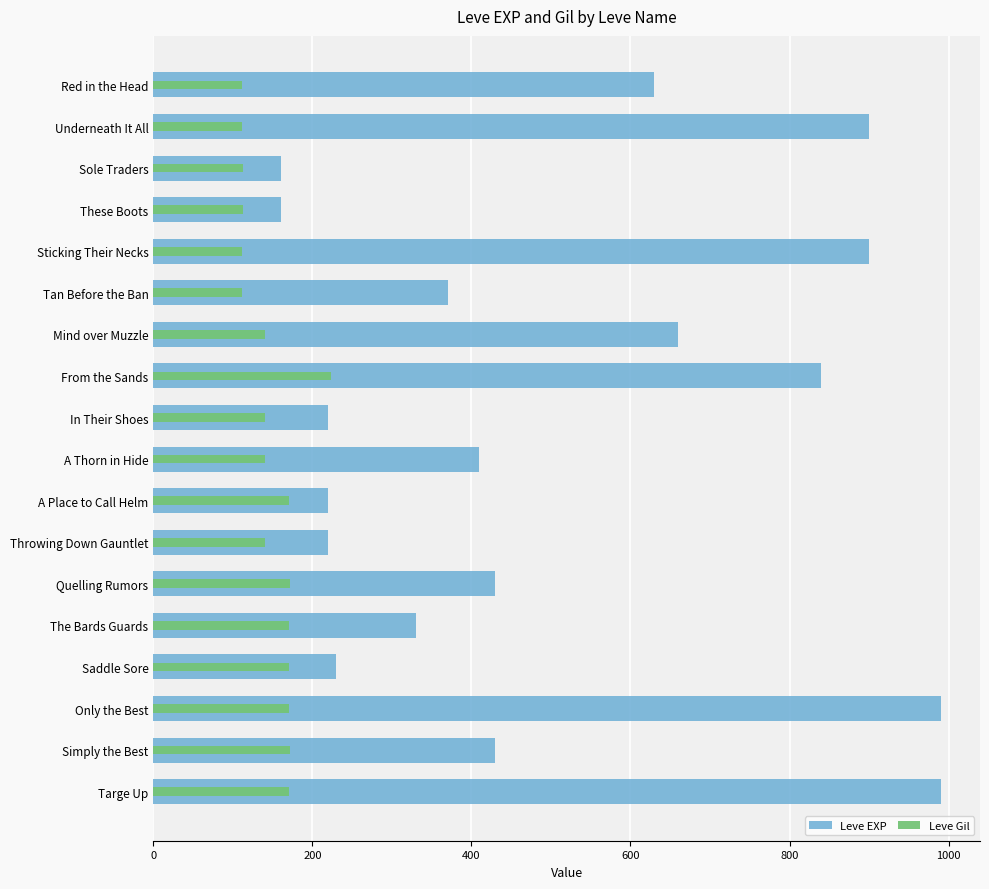

What is the difference between the Leve EXP values at Red in the Head and Quelling Rumors?

200